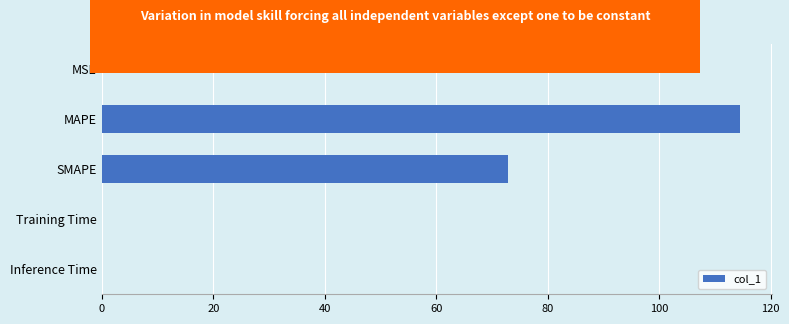

Where is the data nearest to the value 57?

SMAPE